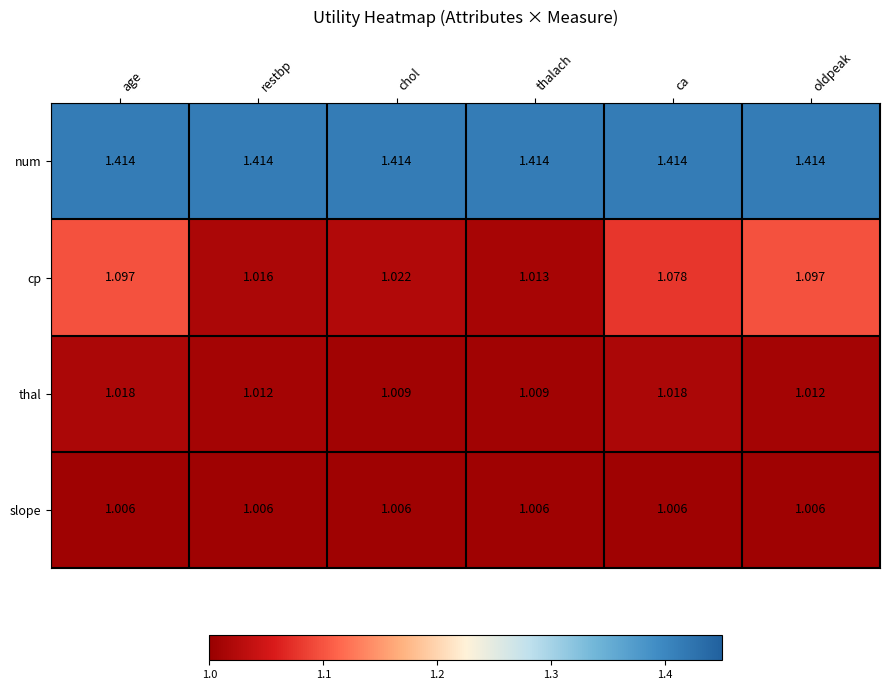

Is the value of slope at thalach greater than the value of num at age?

No